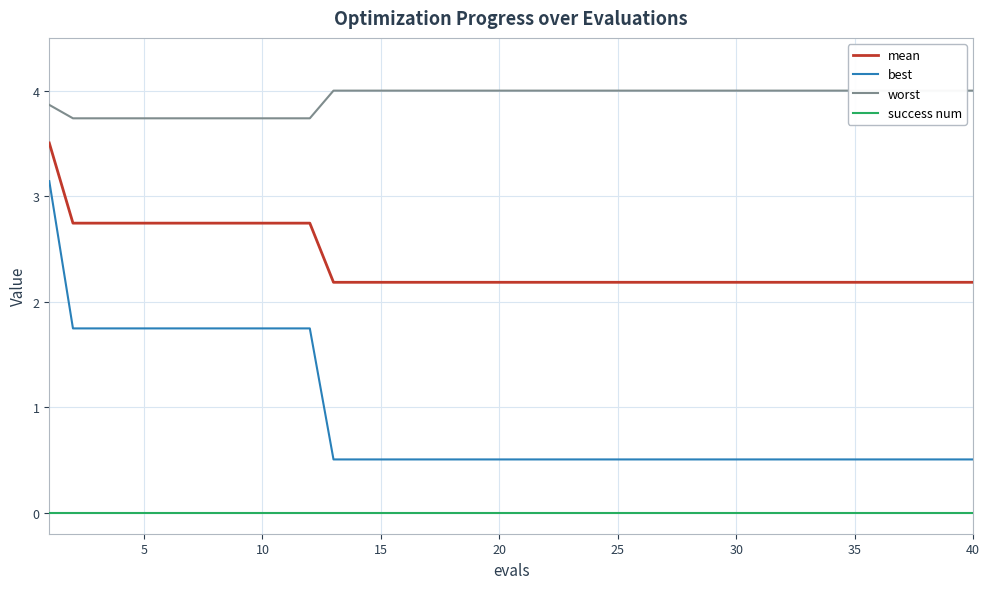

True or false: mean has a value of 3.7 at 30.

False